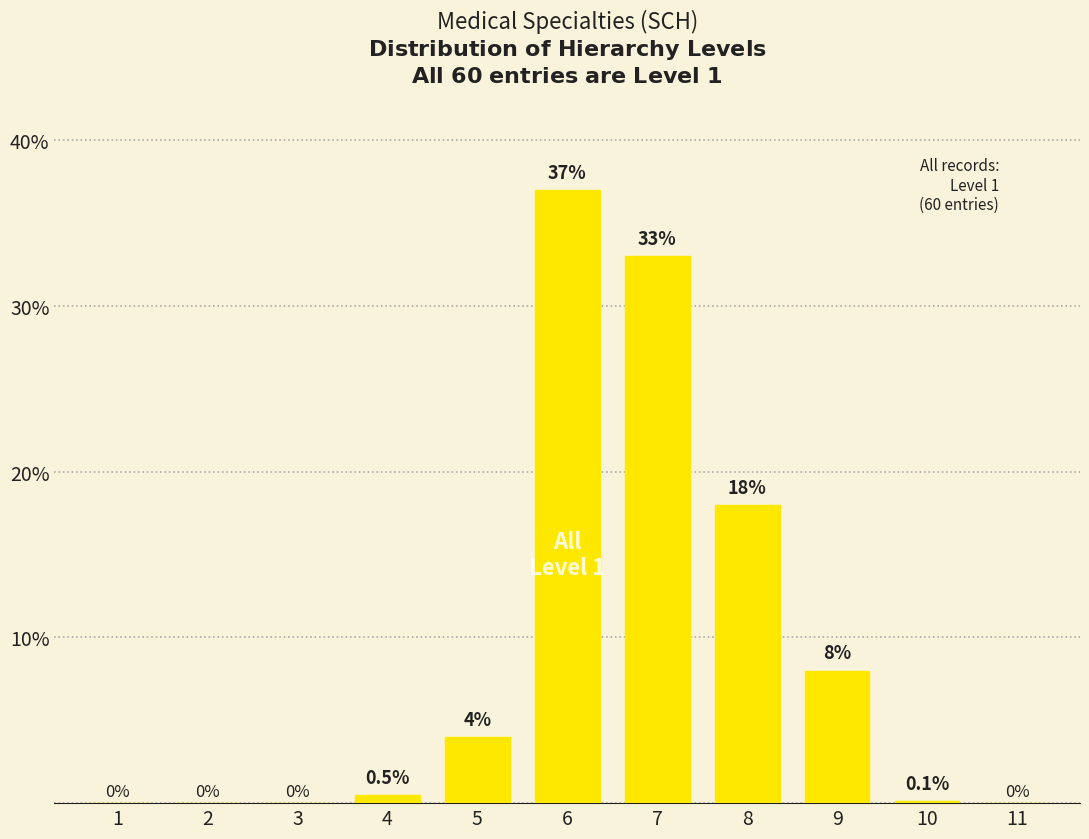

Reading right to left, extract all data points from this chart.

11=0.0	10=0.1	9=8.0	8=18.0	7=33.0	6=37.0	5=4.0	4=0.5	3=0.0	2=0.0	1=0.0